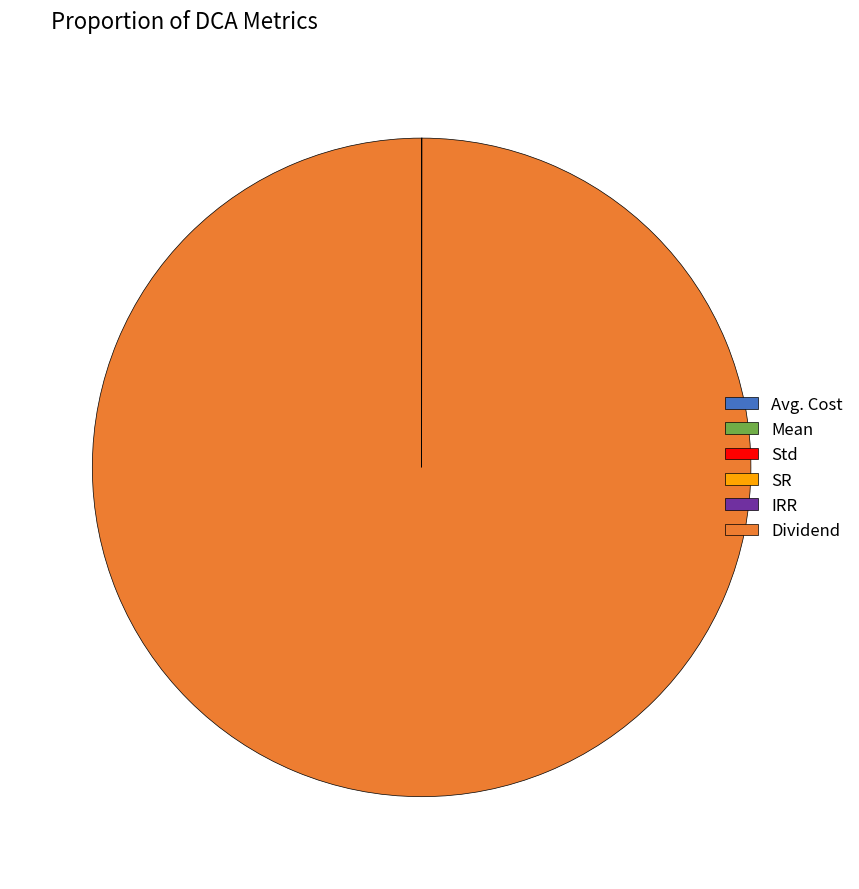

Which category has the biggest portion of the pie?

Dividend